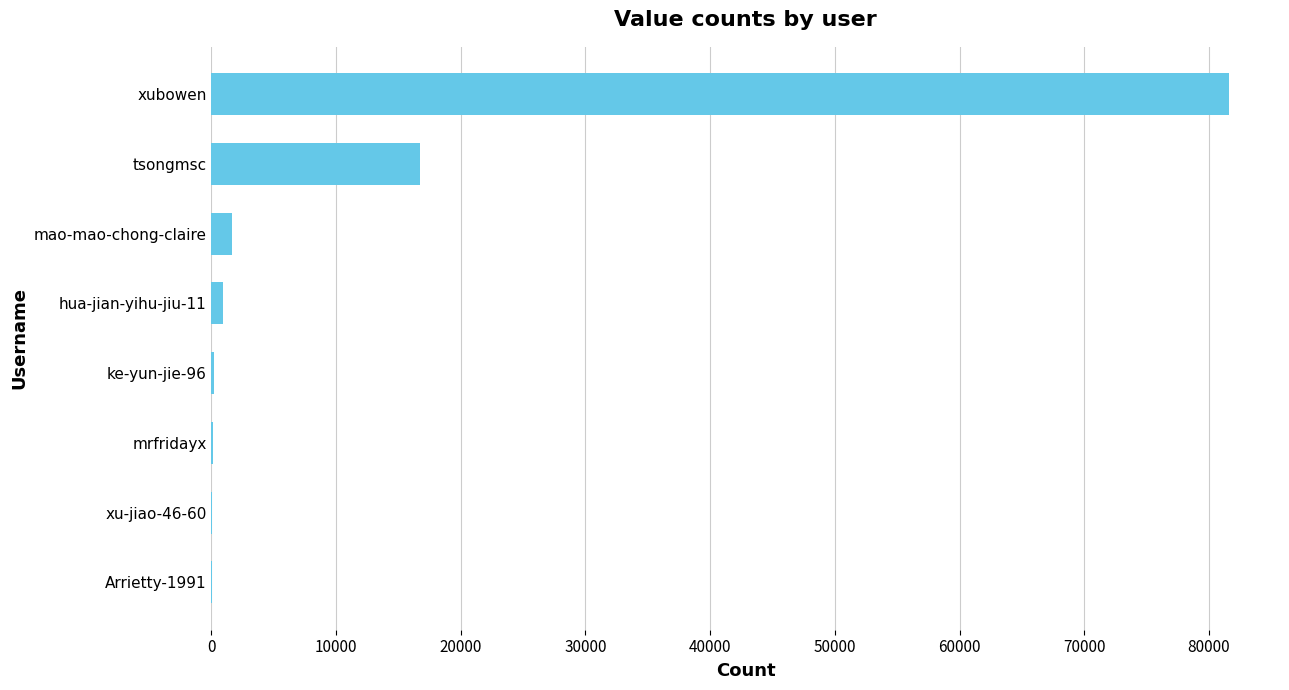

Which has a higher value, tsongmsc or xubowen?

xubowen